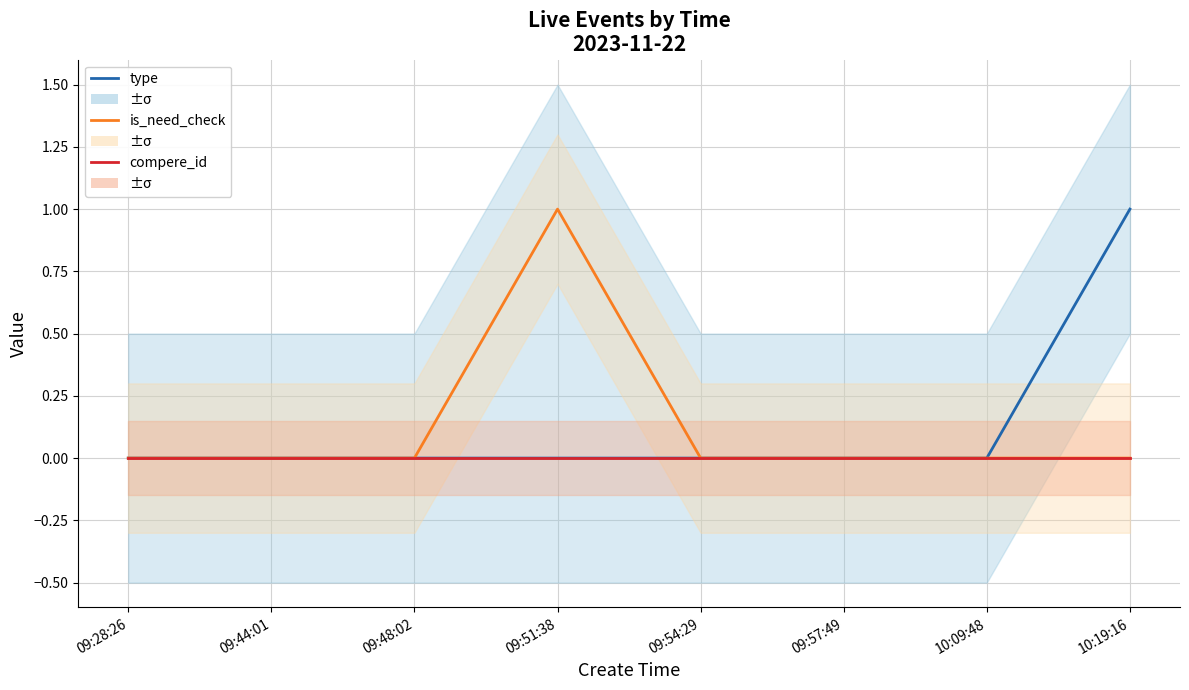

True or false: type and compere_id intersect in this chart.

False